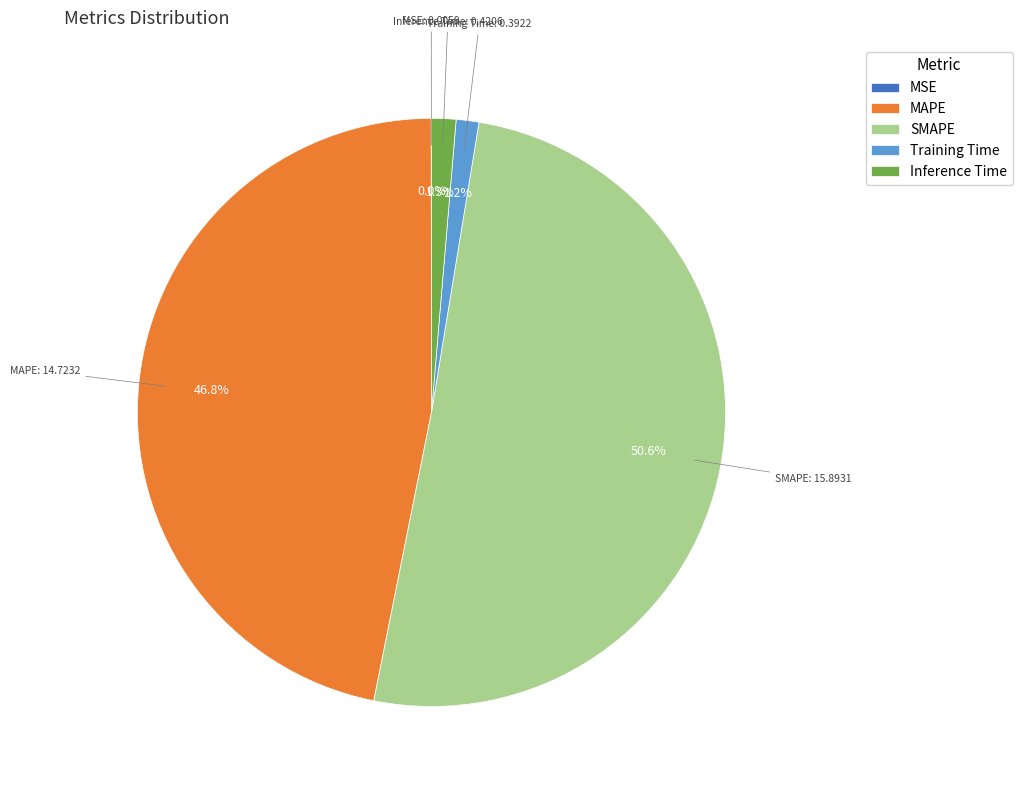

Between SMAPE and Training Time, which is larger?

SMAPE